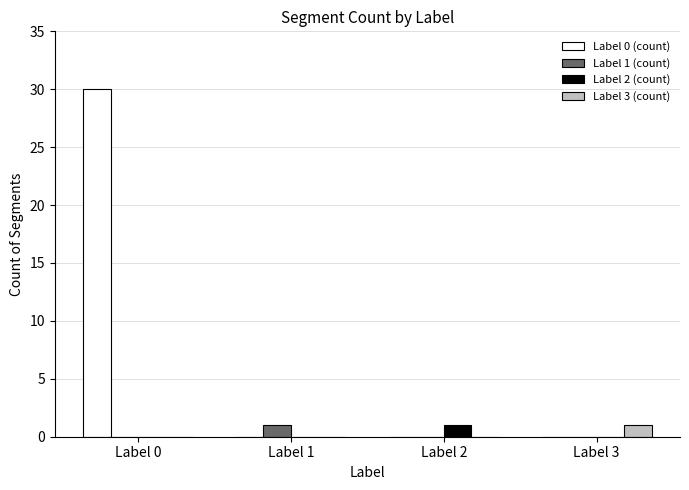

The Label 3 (count) series shows 0 at Label 1. True or false?

True